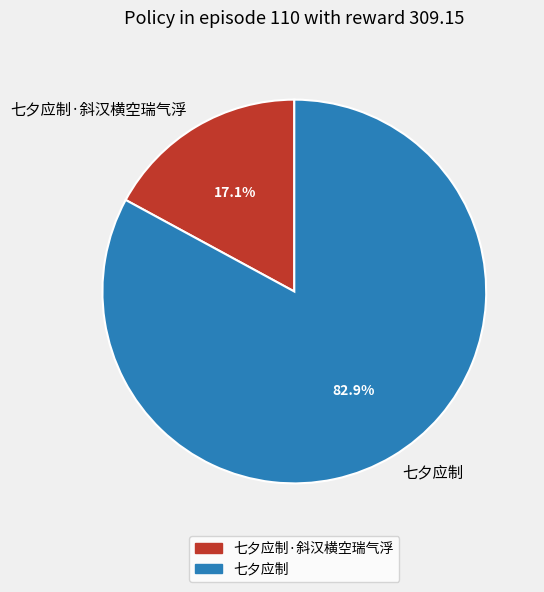

The 七夕应制·斜汉横空瑞气浮 slice represents 17% of the pie. True or false?

True